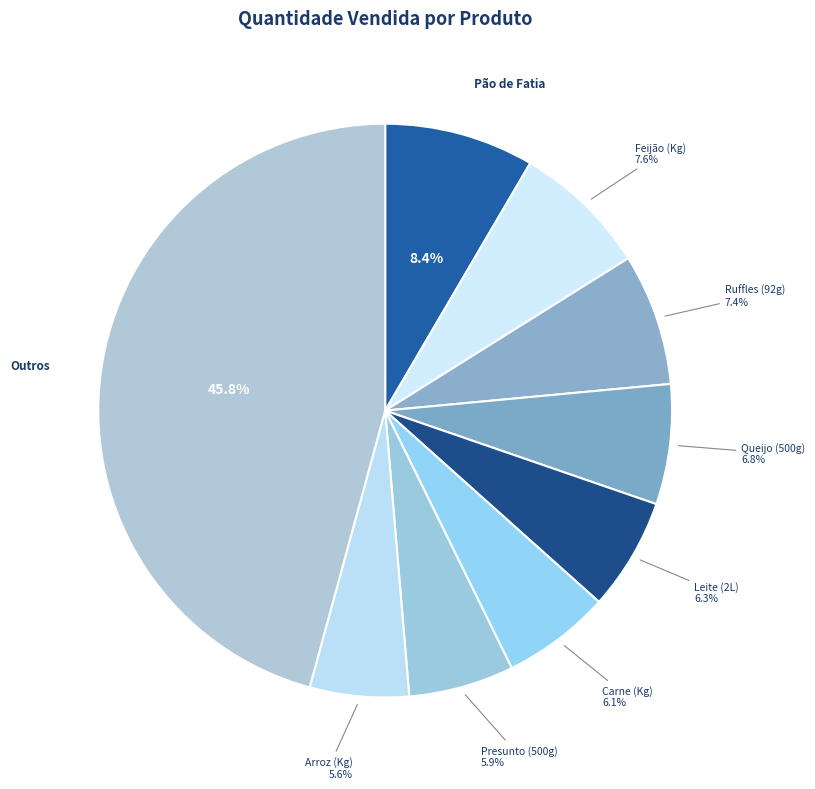

Does any single category account for the majority?

No